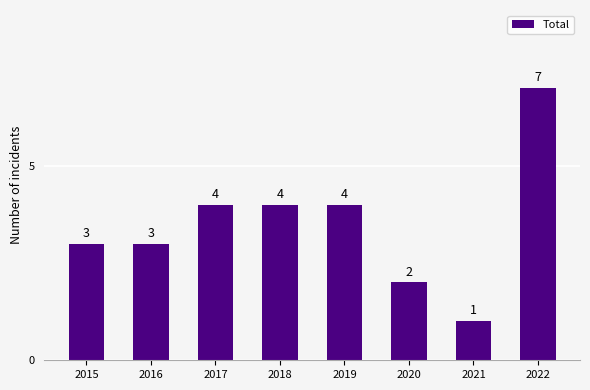

The chart shows a value of 3 at 2020. True or false?

False